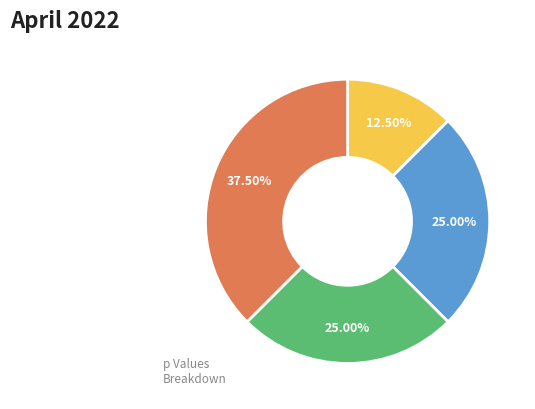

Is there any slice that represents more than half of the pie?

No